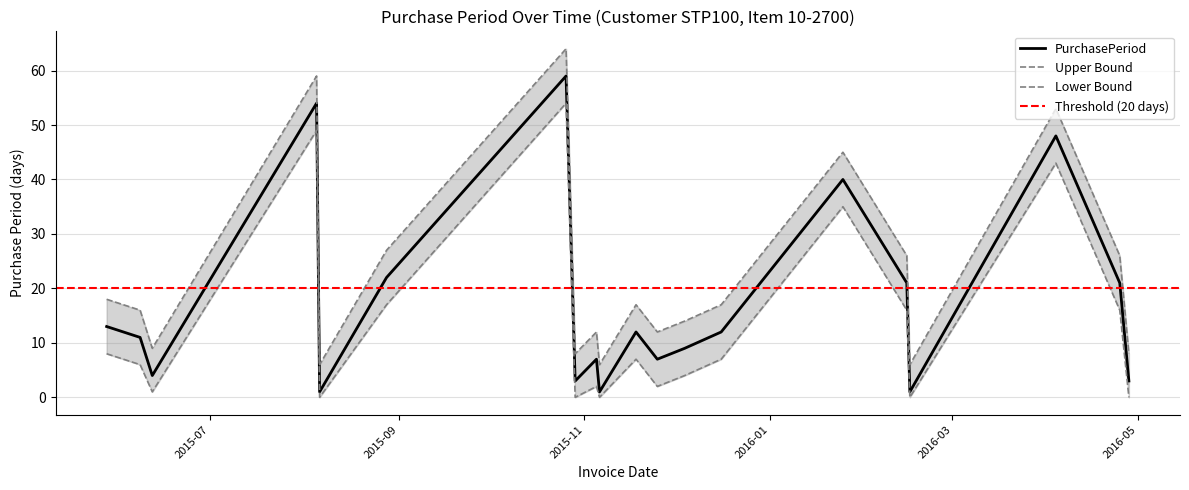

What is the change in value from 2015-08-05 to 2016-04-25?

-33